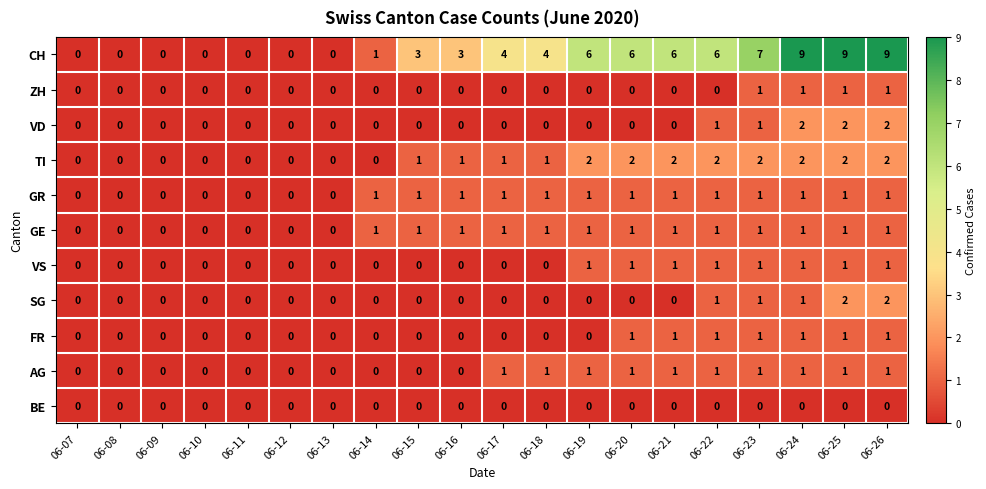

The value of TI at 06-23 is 2. True or false?

True